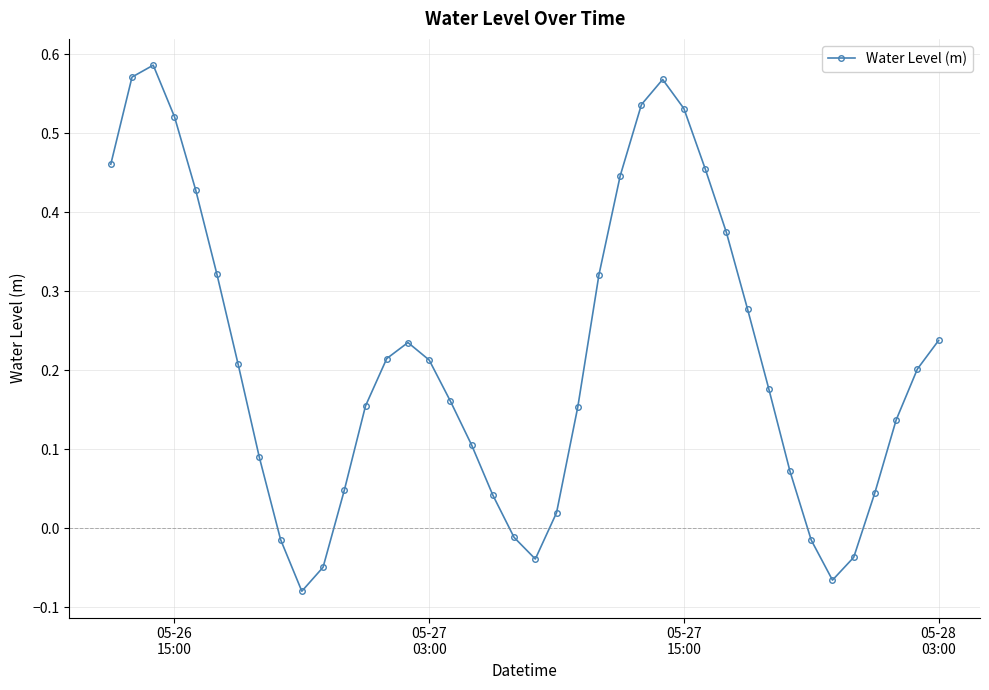

True or false: the data has more than 1 interior local peaks.

True